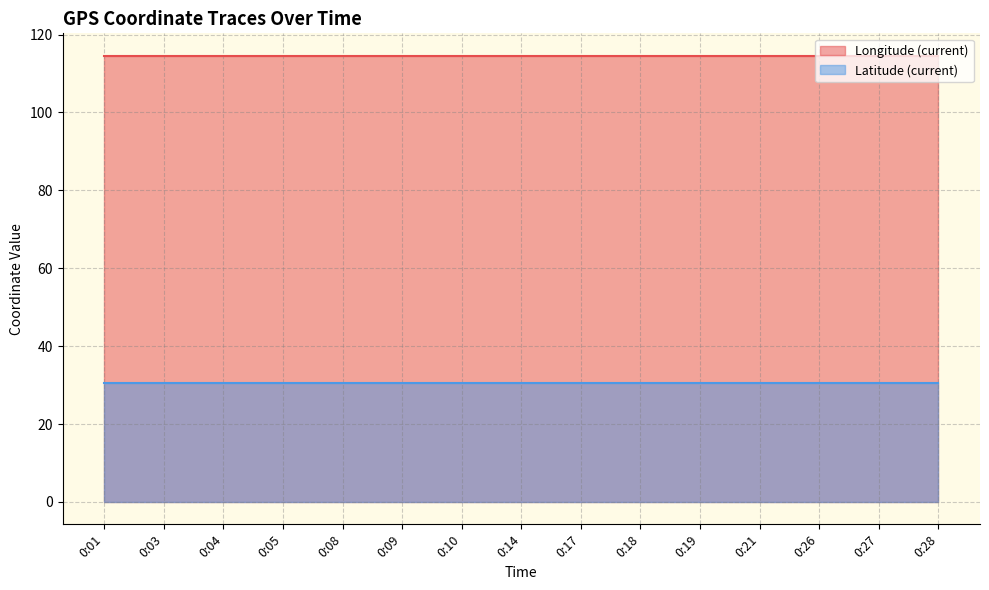

At how many categories does at least one series exceed 87?

15